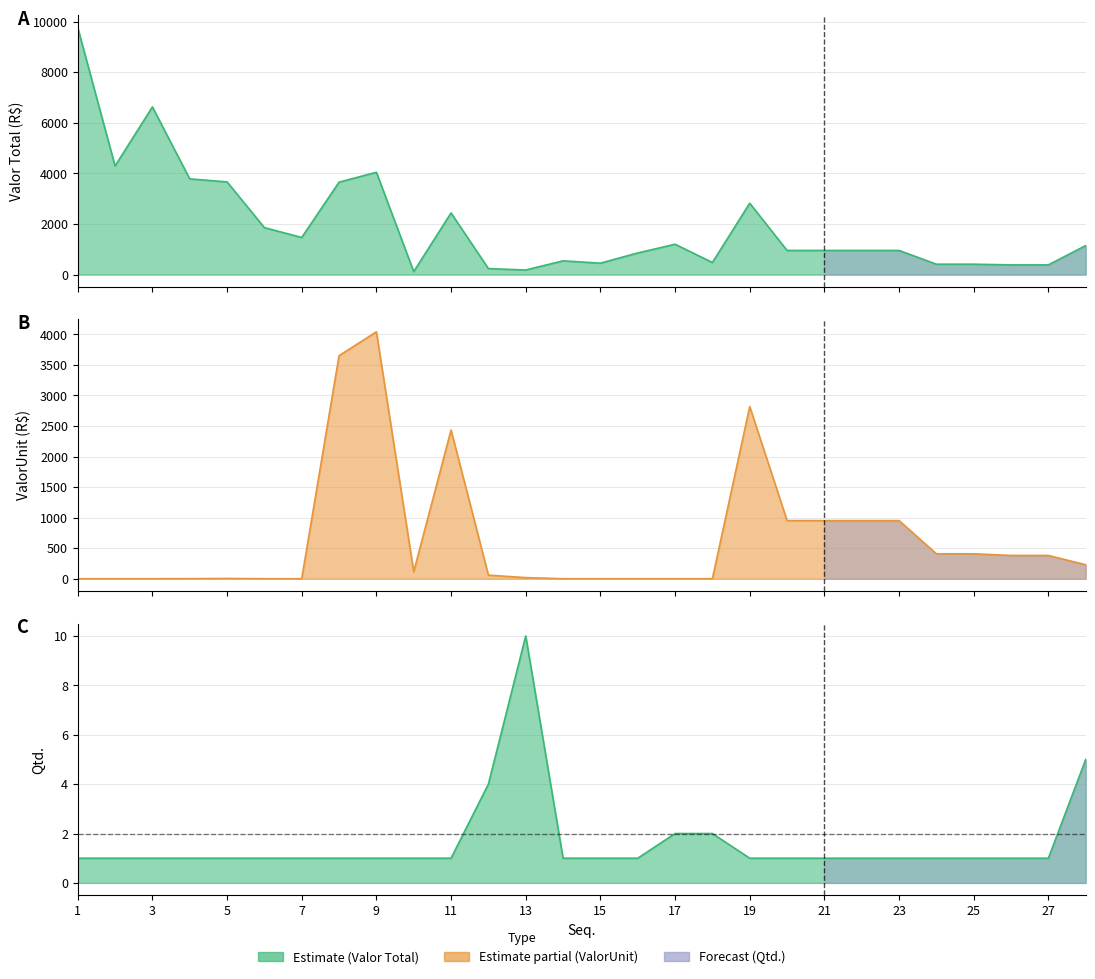

Reading left to right, list all the values displayed in this chart.

Valor Total: 9762.0	4290.0	6624.7	3781.2	3660.9	1853.3	1464.4	3650.7	4042.2	114.4	2434.4	234.0	178.8	540.4	447.9	851.9	1196.5	475.9	2818.9	951.5	951.5	951.5	951.5	407.9	407.9	380.8	380.8	1144.0
ValorUnit: 0.0	0.0	0.0	1.0	4.0	0.0	0.0	3650.7	4042.2	114.4	2434.4	58.5	17.9	0.0	0.0	0.0	0.0	0.0	2818.9	951.5	951.5	951.5	951.5	407.9	407.9	380.8	380.8	228.8
Qtd.: 1.0	1.0	1.0	1.0	1.0	1.0	1.0	1.0	1.0	1.0	1.0	4.0	10.0	1.0	1.0	1.0	2.0	2.0	1.0	1.0	1.0	1.0	1.0	1.0	1.0	1.0	1.0	5.0